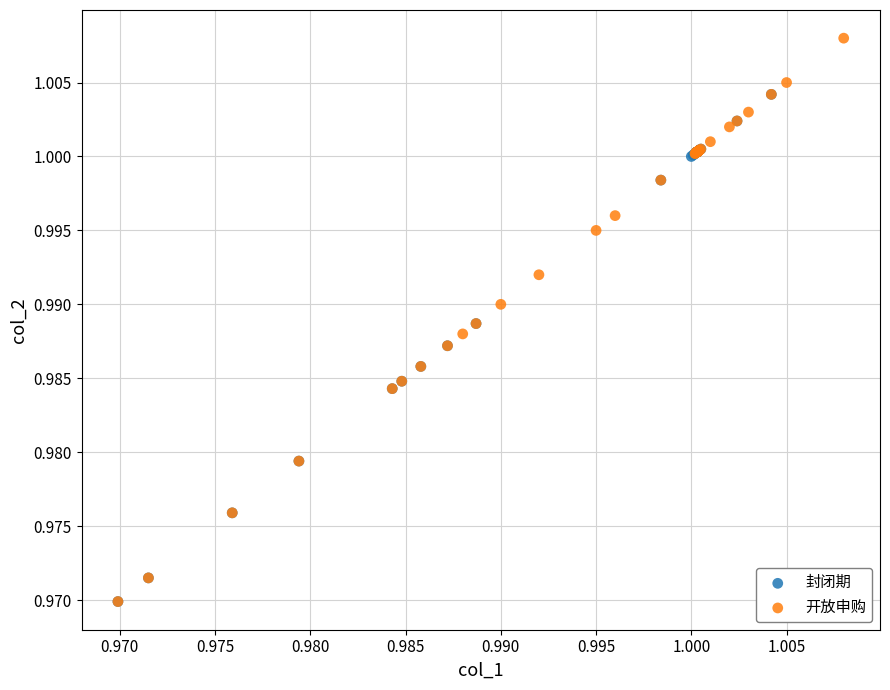

What are all the series names shown in the legend?

封闭期, 开放申购